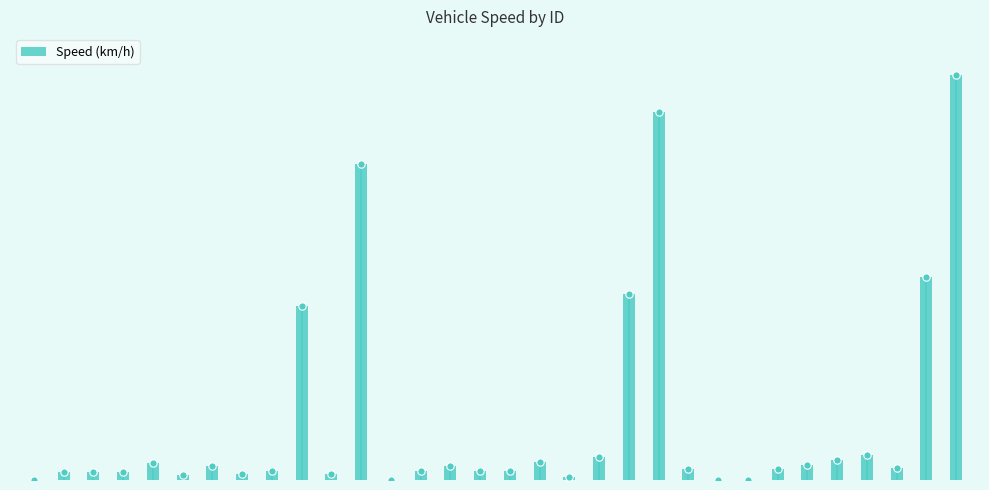

Between 22 and 19, which is larger?

19